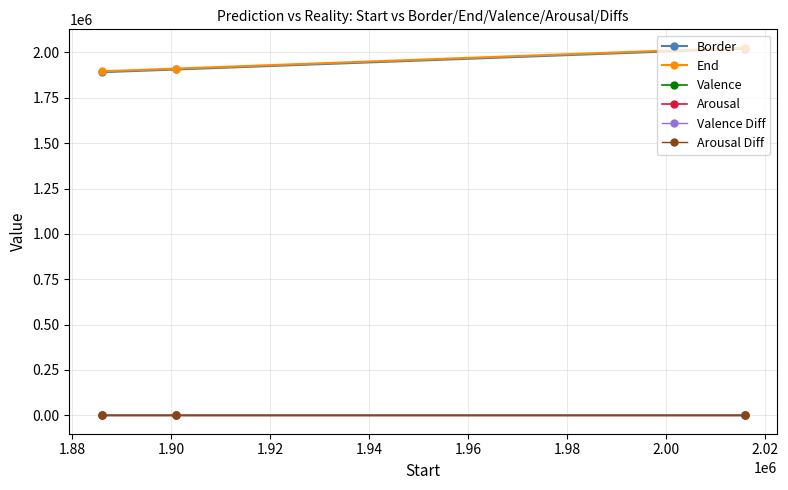

At how many categories does at least one series exceed 1763765?

3